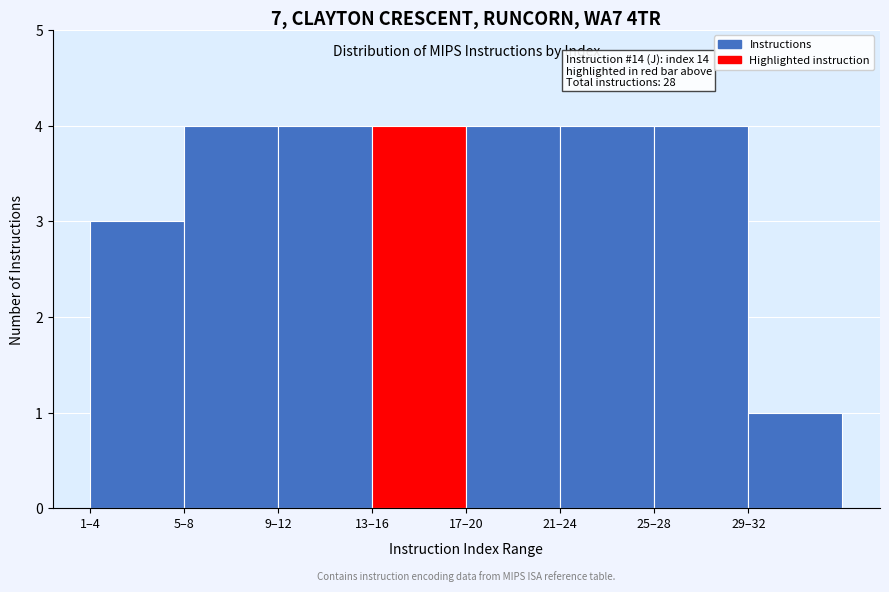

Reading right to left, list all the values displayed in this chart.

29–32=1	25–28=4	21–24=4	17–20=4	13–16=4	9–12=4	5–8=4	1–4=3